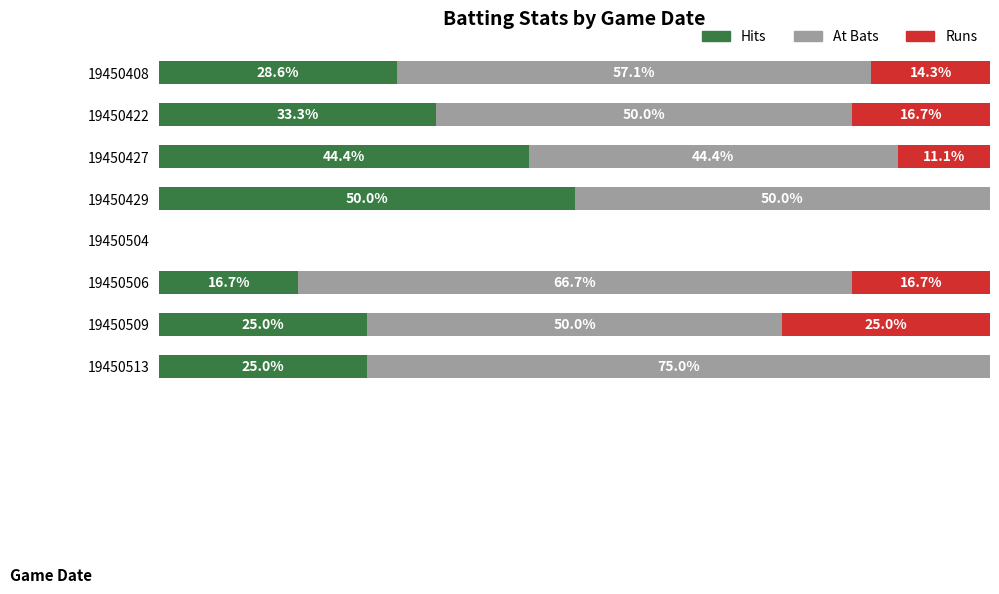

Rank the series by their average value, from lowest to highest.

Runs, Hits, At Bats